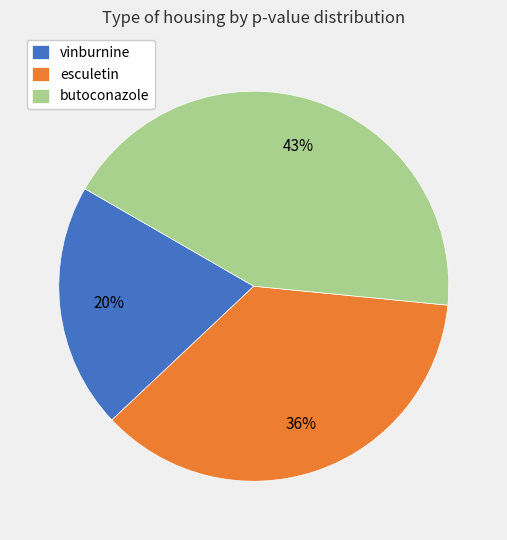

Is there any slice that represents more than half of the pie?

No